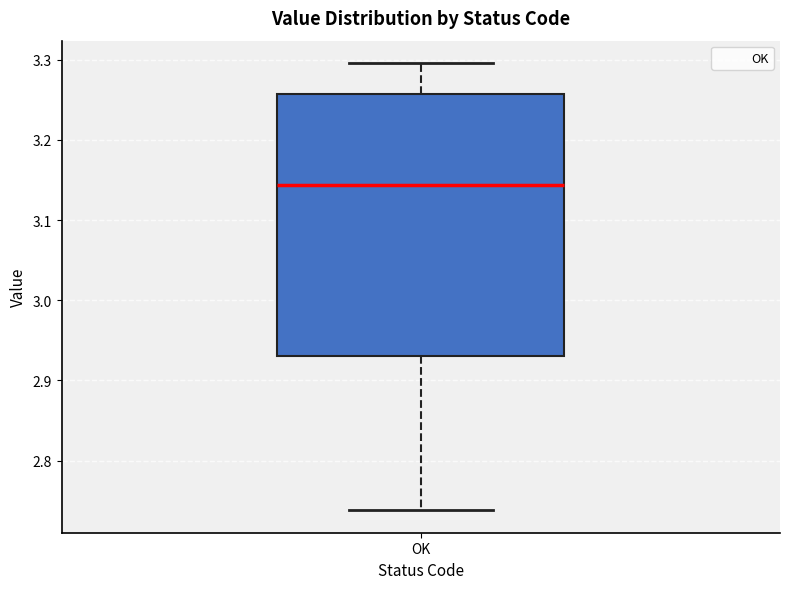

Read this box plot against the y-axis: the position of the median line, the range covered by the box, and the ends of both whiskers. The values are not printed on the chart, so give them approximately, as read against the axis.

median 3.14, box 2.93 to 3.26, whiskers 2.74 to 3.30